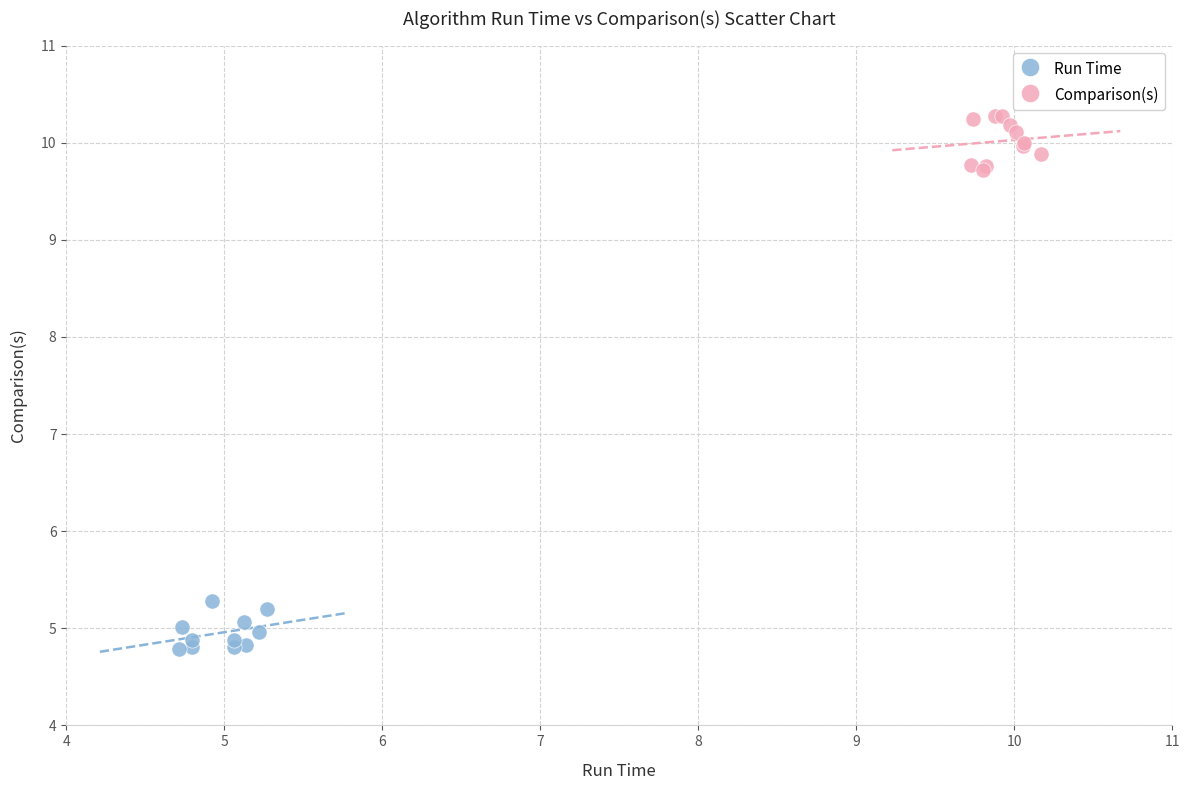

Which series reaches the maximum Y coordinate?

Comparison(s)